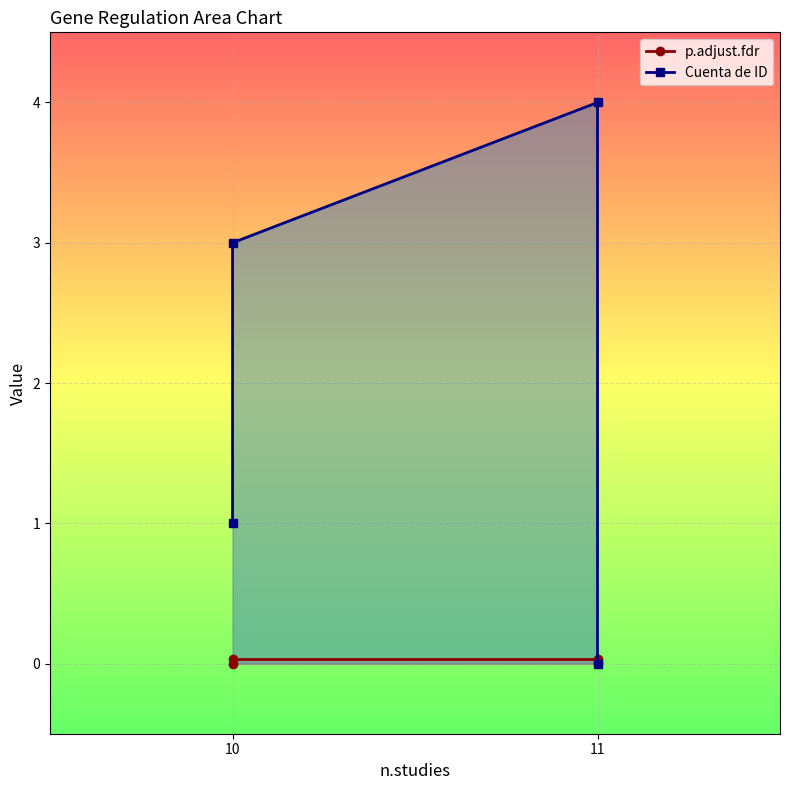

Does the chart display data point markers on the line(s)?

Yes